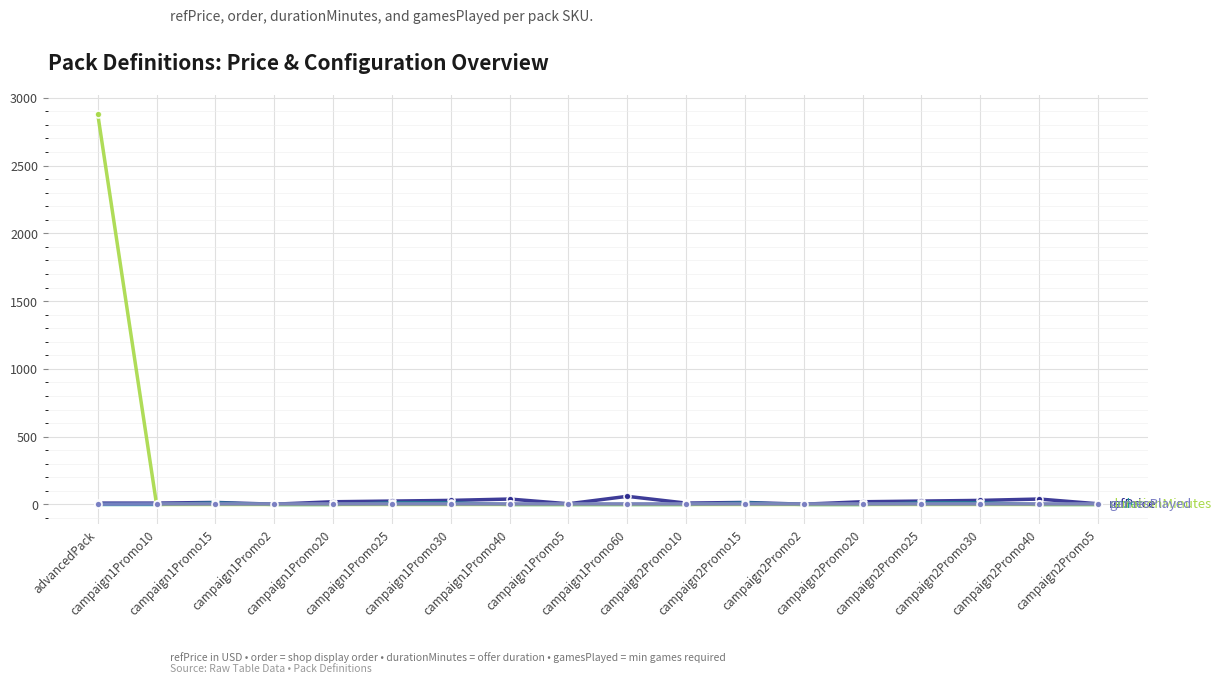

At which category is the sum across all series the highest?

advancedPack